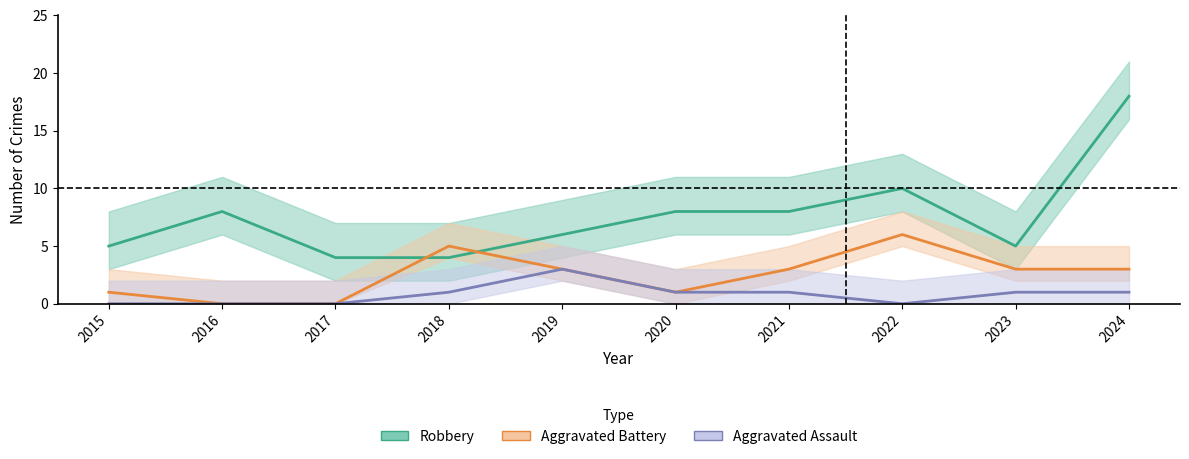

How many lines are shown in the chart?

3